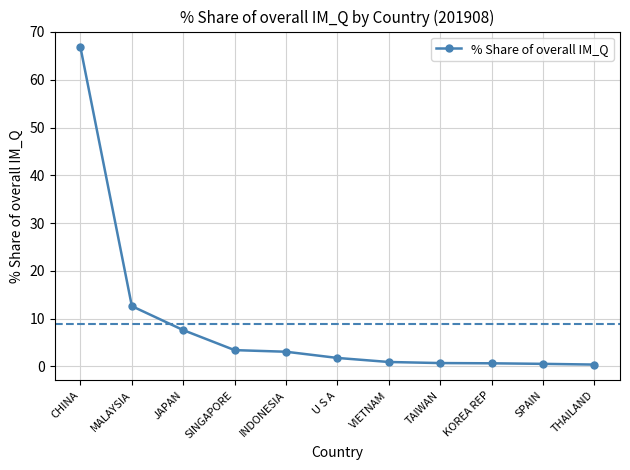

How many lines are shown in the chart?

1